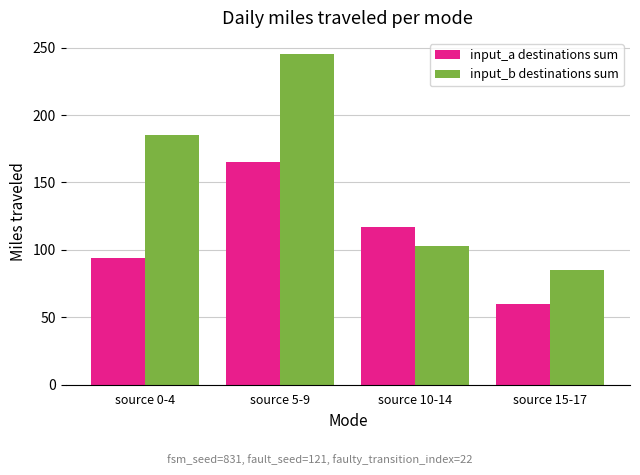

What is the total value across all series at source 0-4?

279